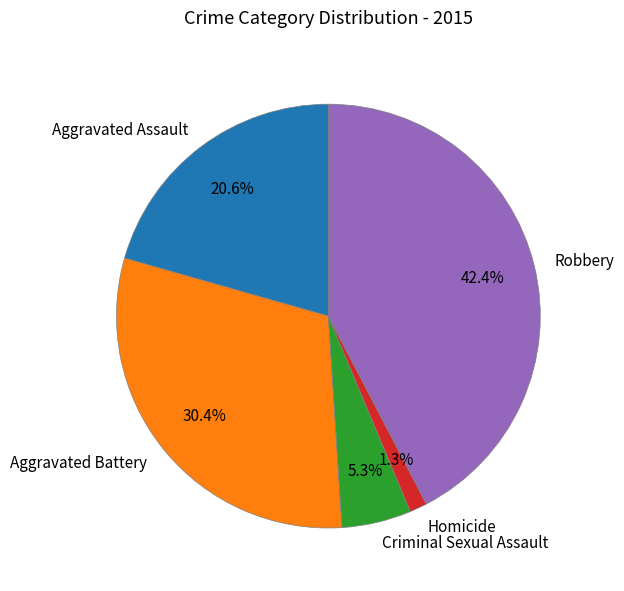

Which category has the smallest portion of the pie?

Homicide